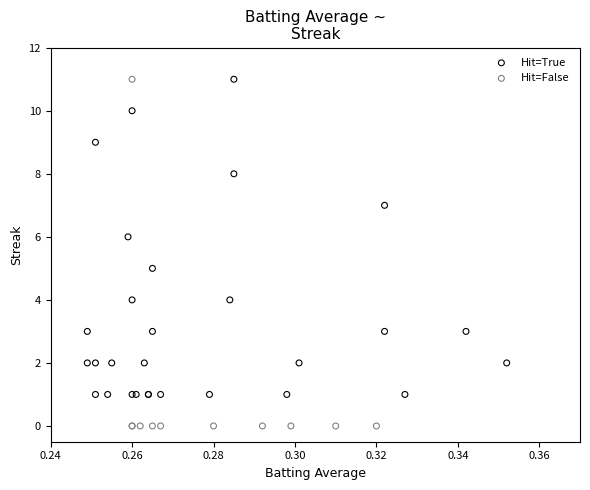

Which series reaches the minimum Y coordinate?

Hit=False